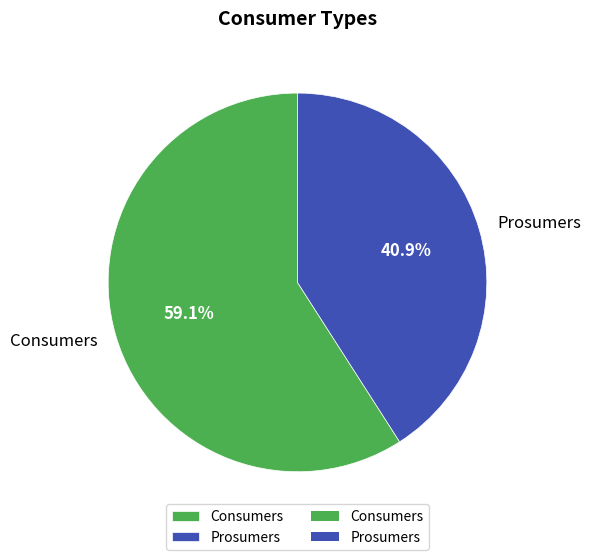

To the nearest percent, what is the average slice percentage?

50%